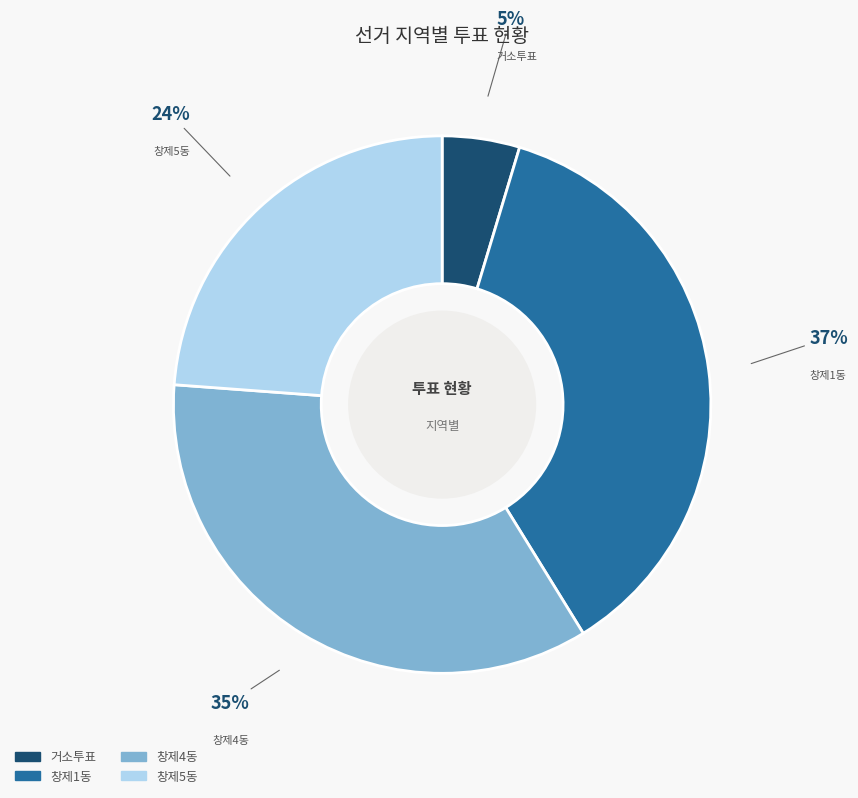

True or false: 창제1동 accounts for 25% of the total.

False